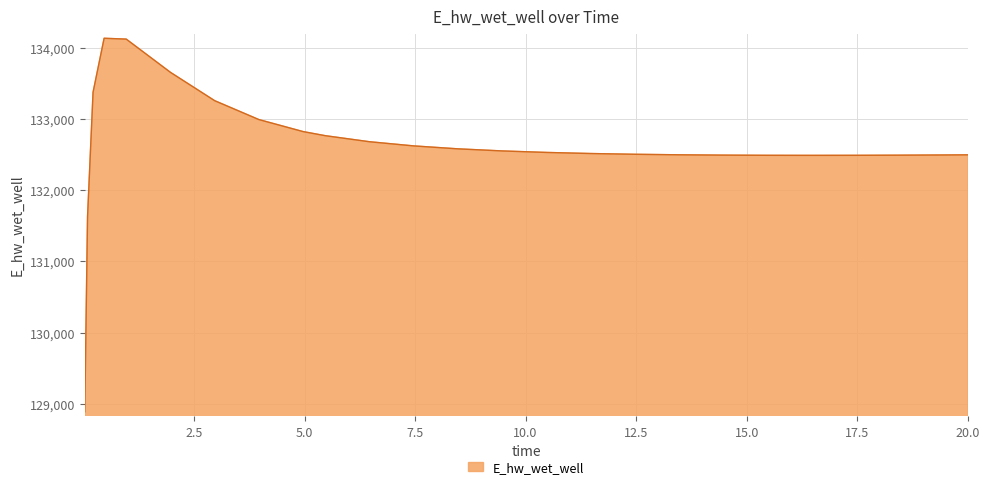

What is the minimum value shown in the chart?

128887.1